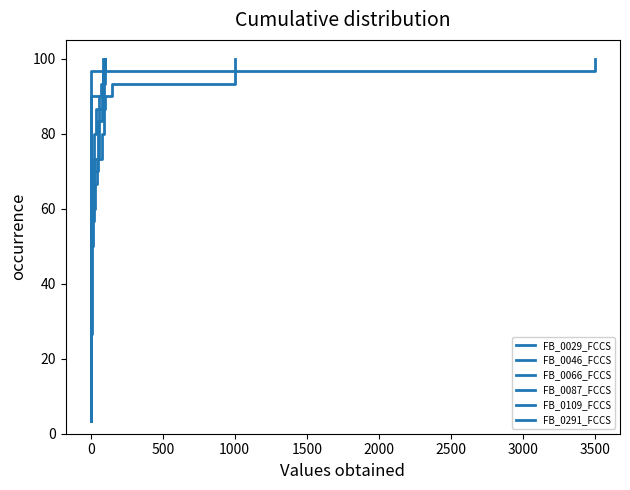

True or false: FB_0087_FCCS and FB_0066_FCCS cross at least once.

False